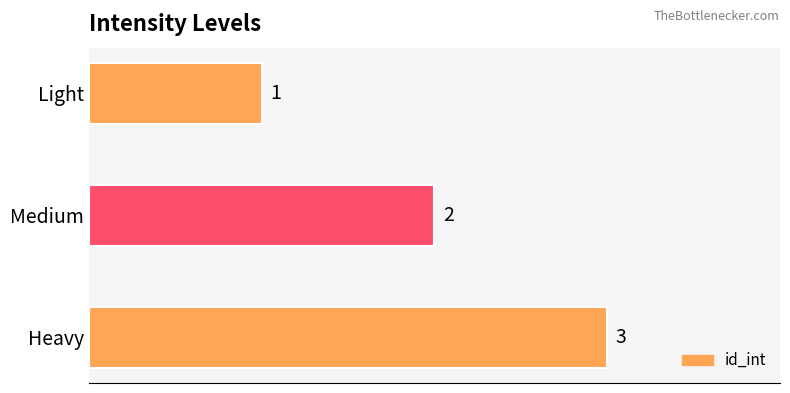

What is the label of the 1st bar from the bottom?

Heavy